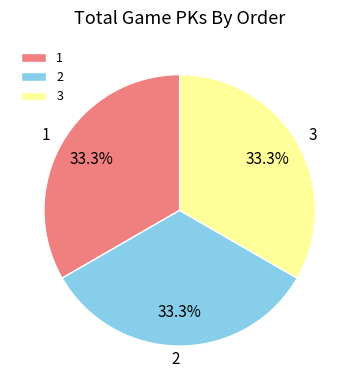

What is the ratio of the value at 1 to the value at 3?

1.0